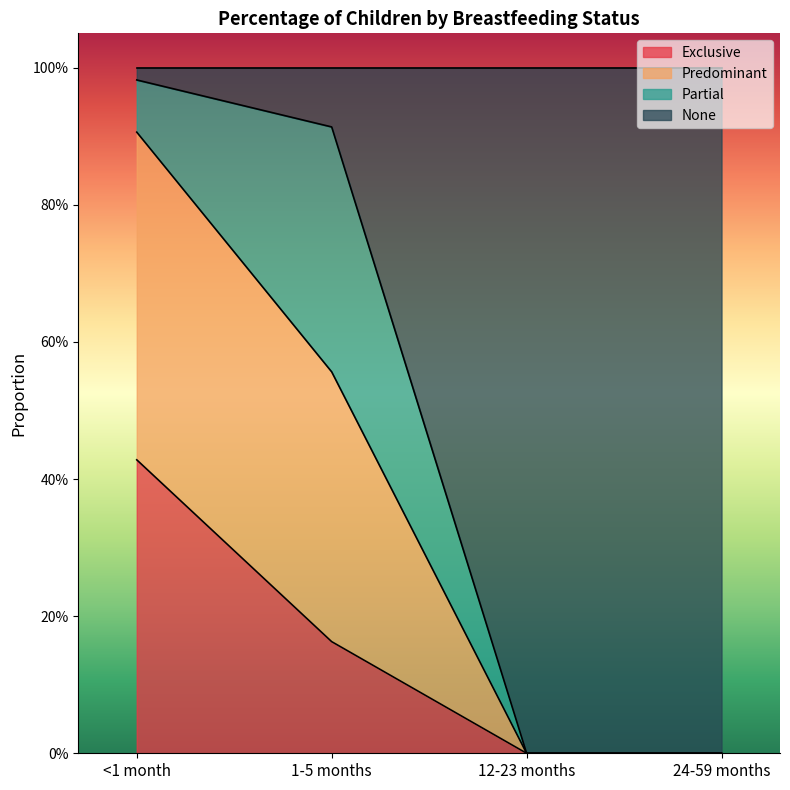

Does the chart display data point markers on the line(s)?

No